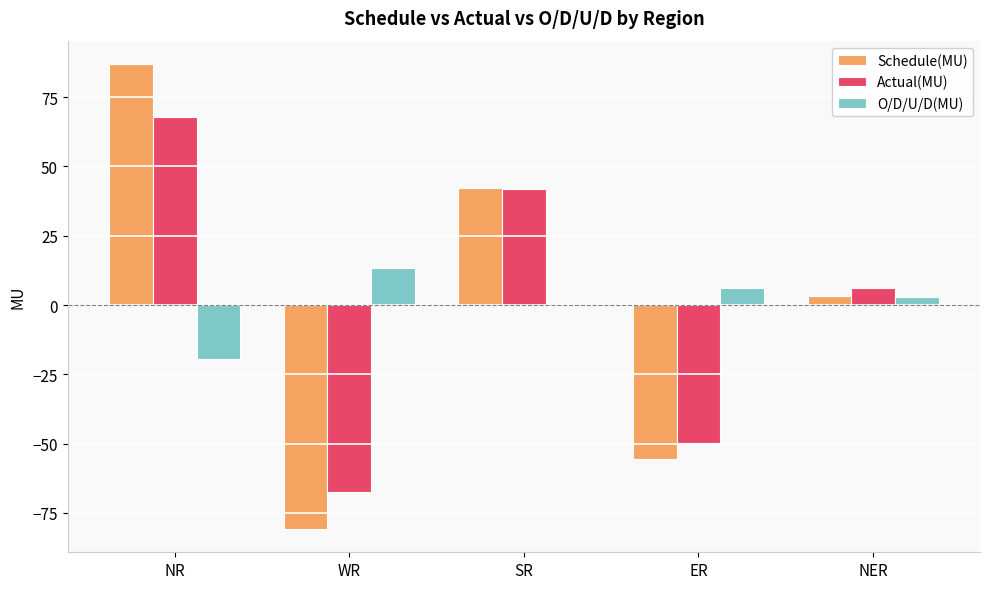

How many series are shown in this chart?

3